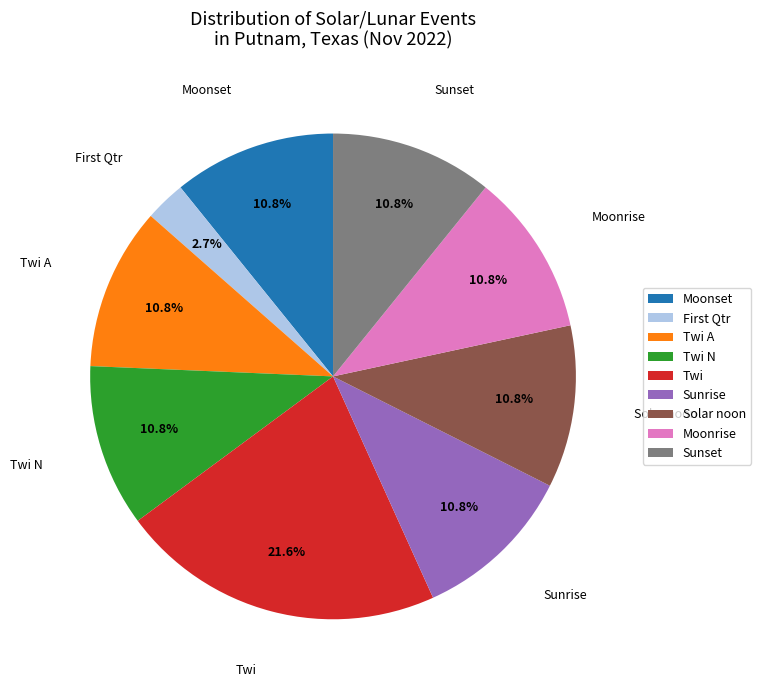

The Moonrise slice represents 1% of the pie. True or false?

False